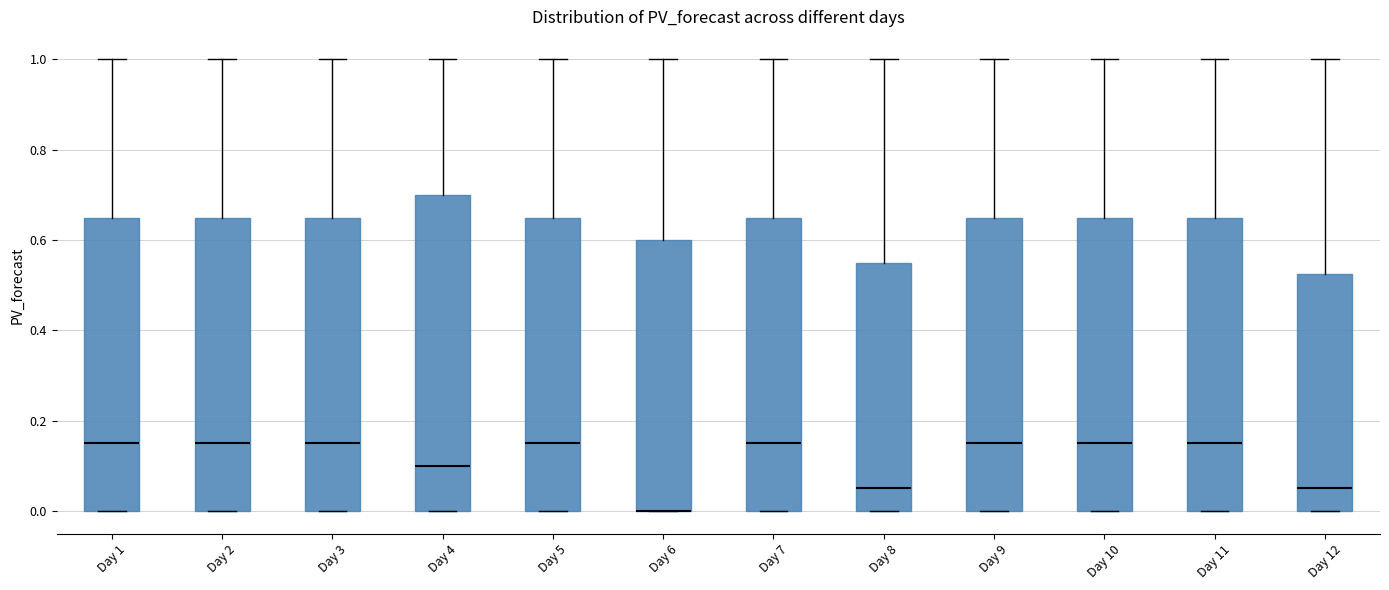

Comparing the boxes themselves (not the whiskers), which one is the tallest?

Day 4